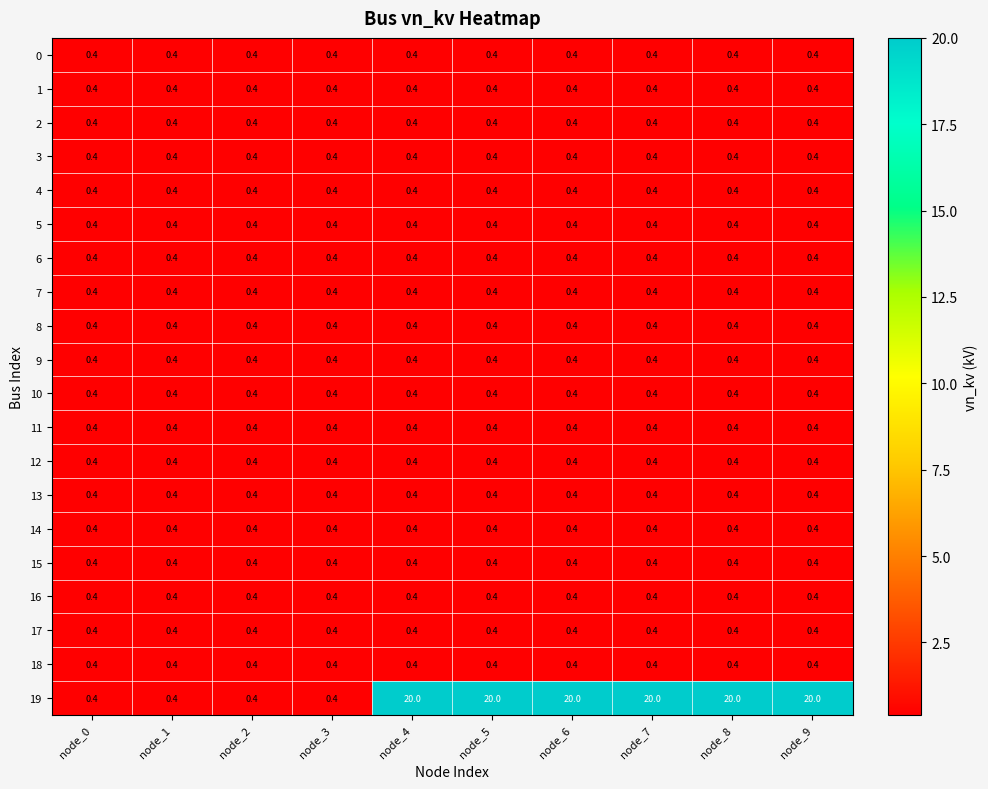

Which series has the largest range (max minus min)?

19